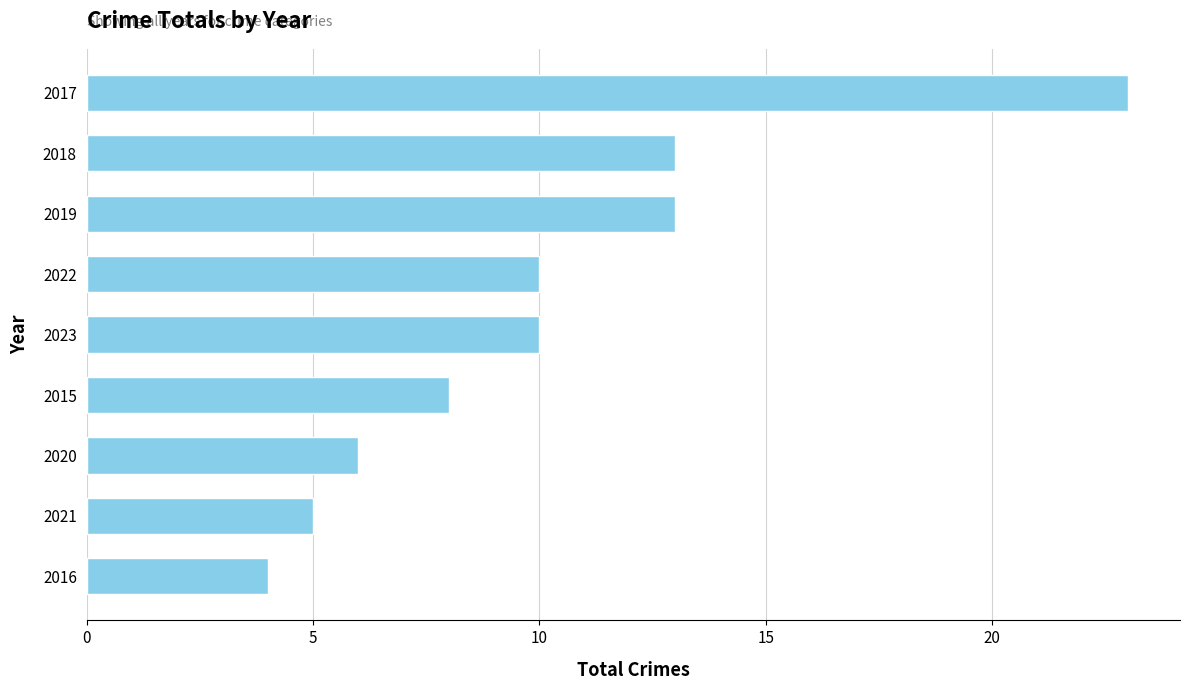

The chart shows a value of 2 at 2016. True or false?

False